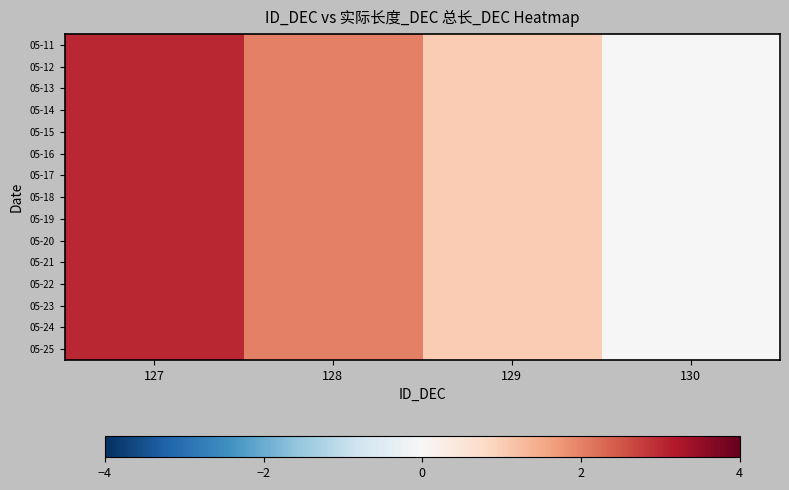

Rank the series by their maximum value, from highest to lowest.

05-11, 05-12, 05-13, 05-14, 05-15, 05-16, 05-17, 05-18, 05-19, 05-20, 05-21, 05-22, 05-23, 05-24, 05-25